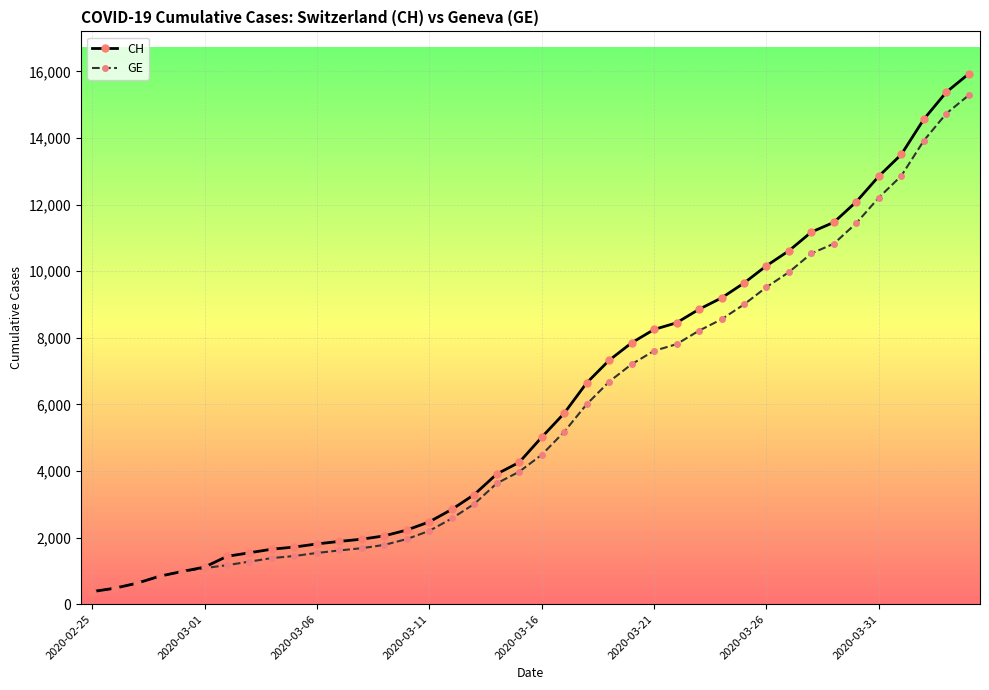

Which series has the largest range (max minus min)?

CH